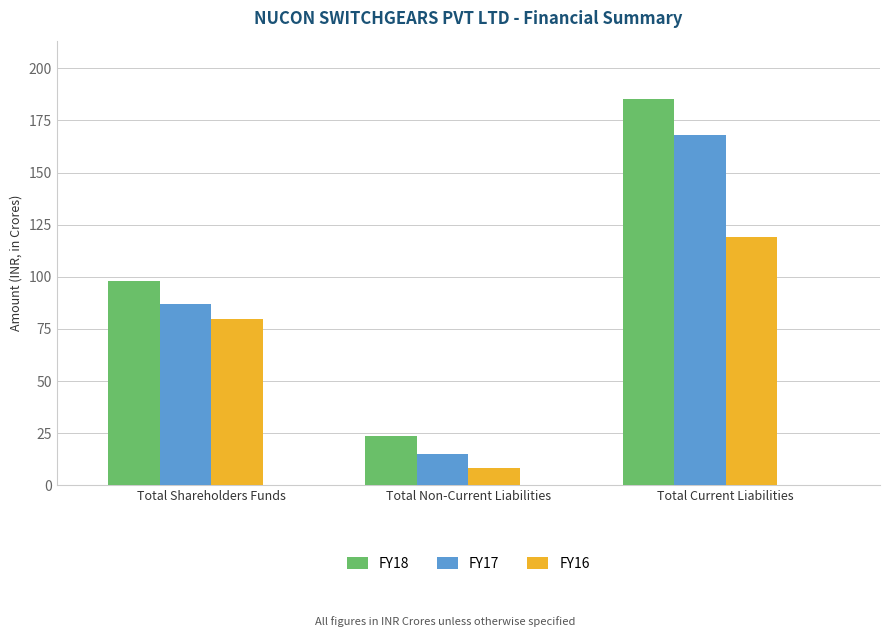

What value does the FY17 series have at Total Shareholders Funds?

86.8